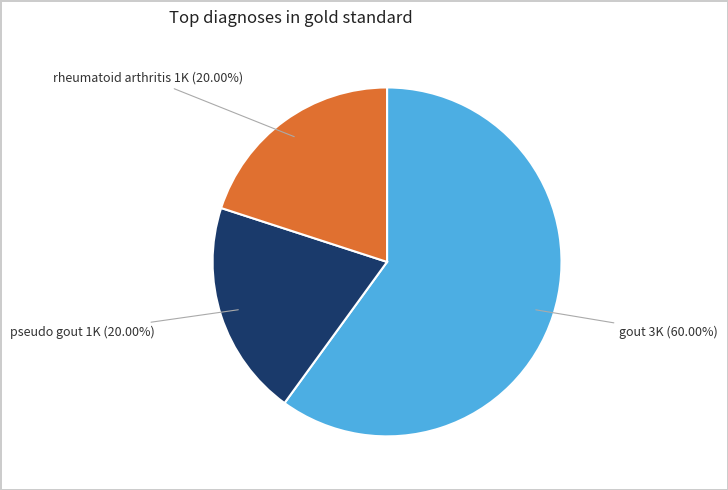

Is there any slice that represents more than half of the pie?

Yes